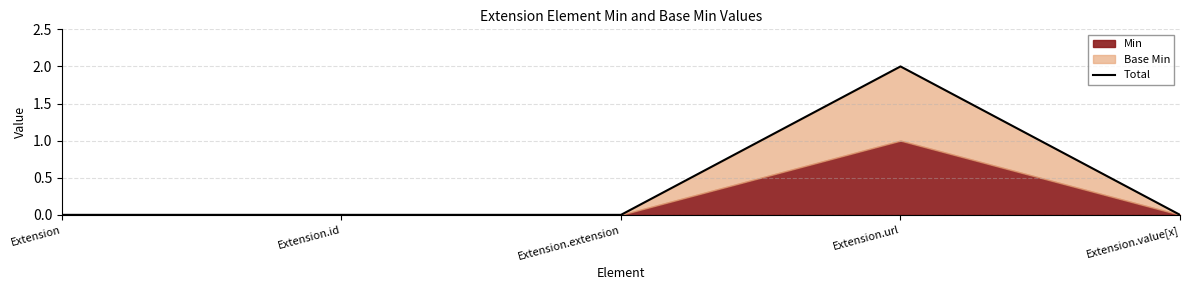

What is the label of the 4th point from the right?

Extension.id